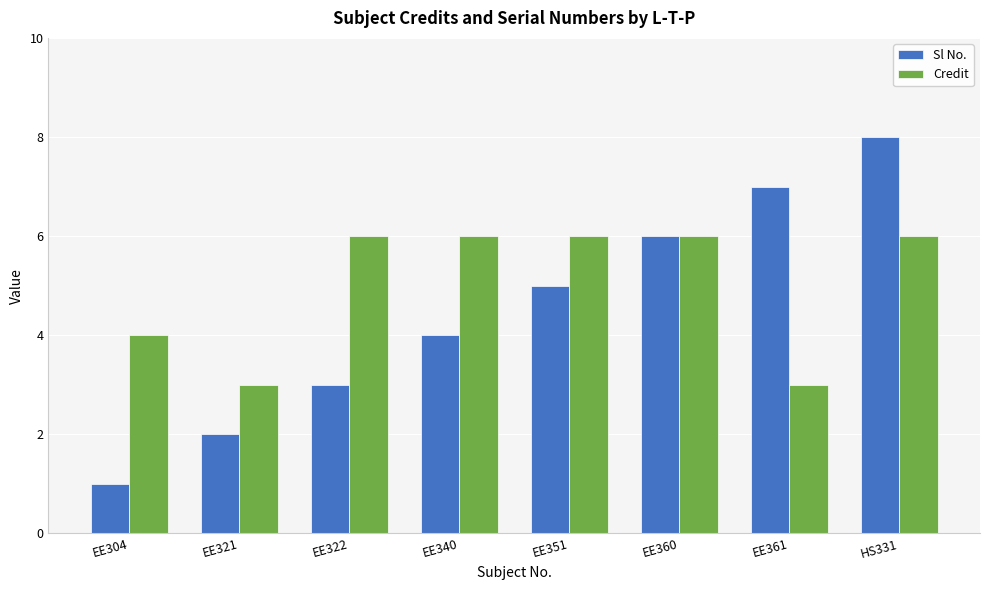

What is the difference between the second highest and second lowest values in the Sl No. series?

5